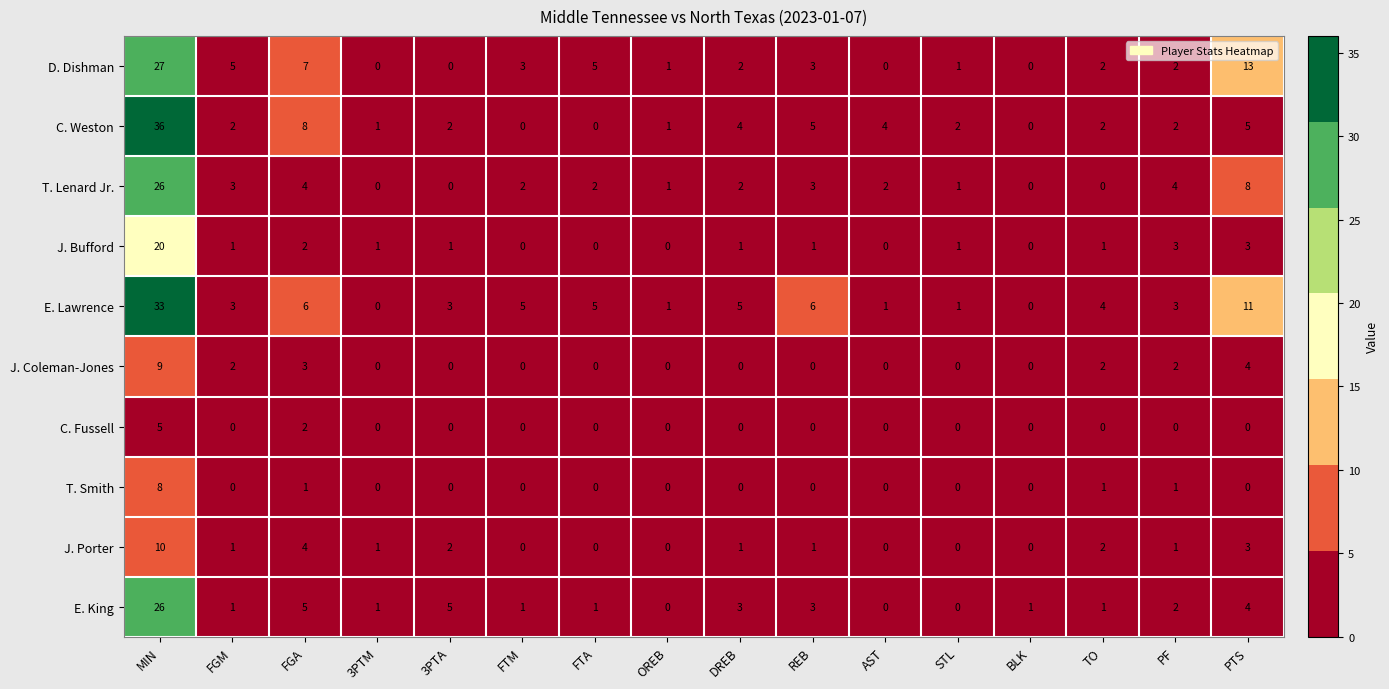

What is the average value of the T. Lenard Jr. series?

4